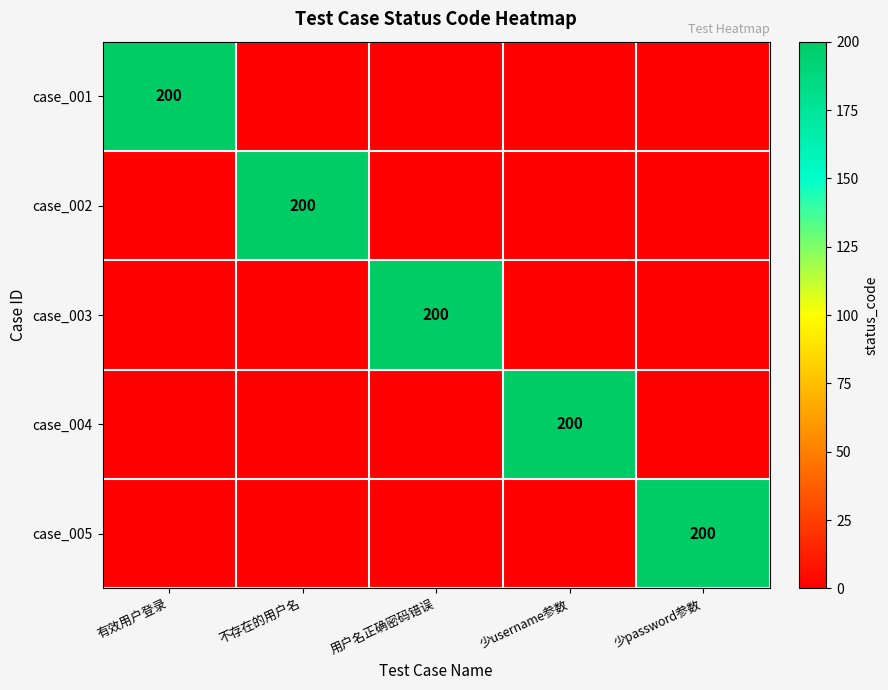

The value of case_001 at 有效用户登录 is 200. True or false?

True